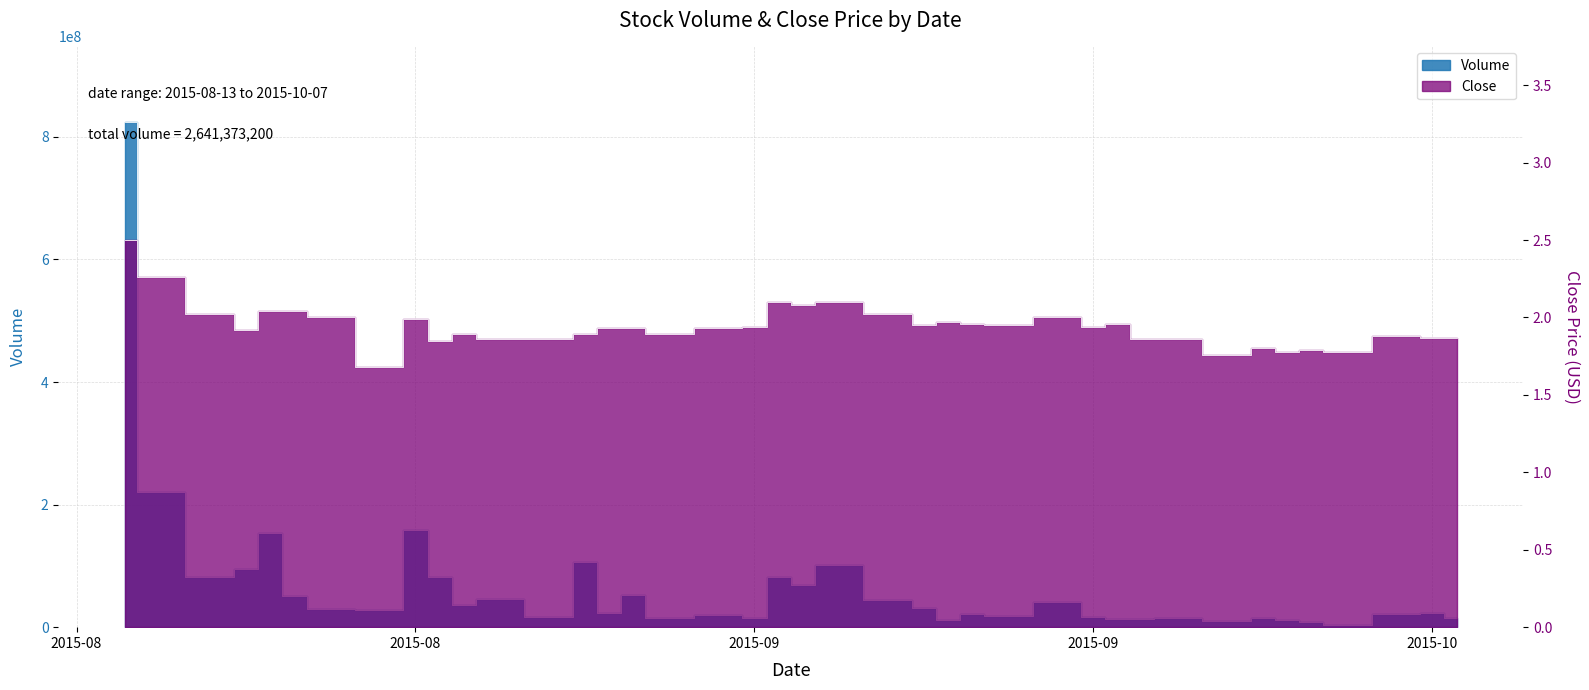

What is the difference between the maximum and second lowest values in the Close series?

0.7